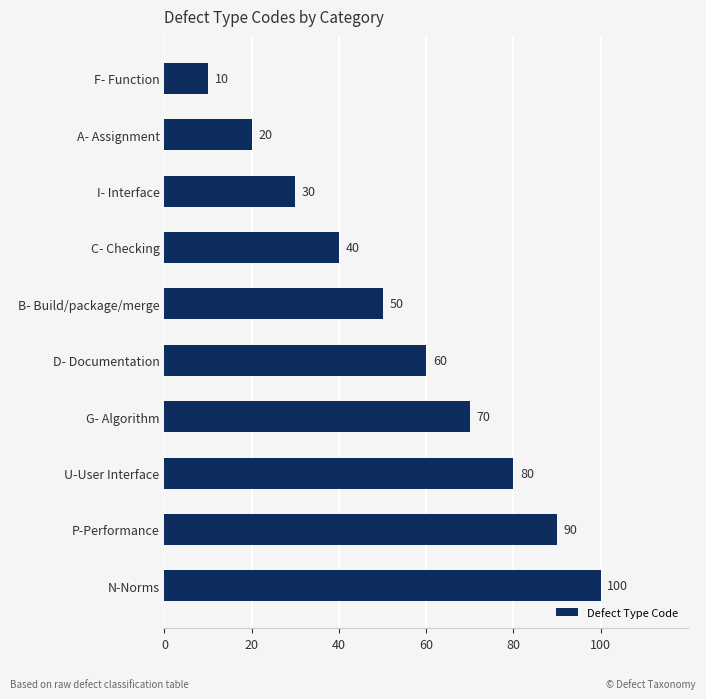

What is the greatest value displayed?

100